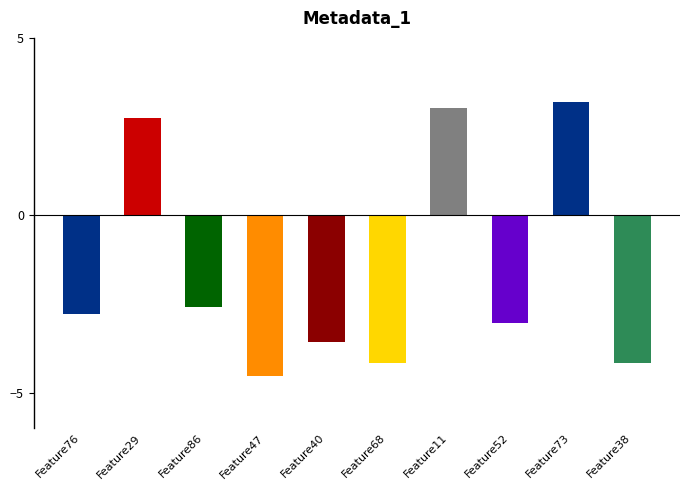

Are the bars horizontal?

No